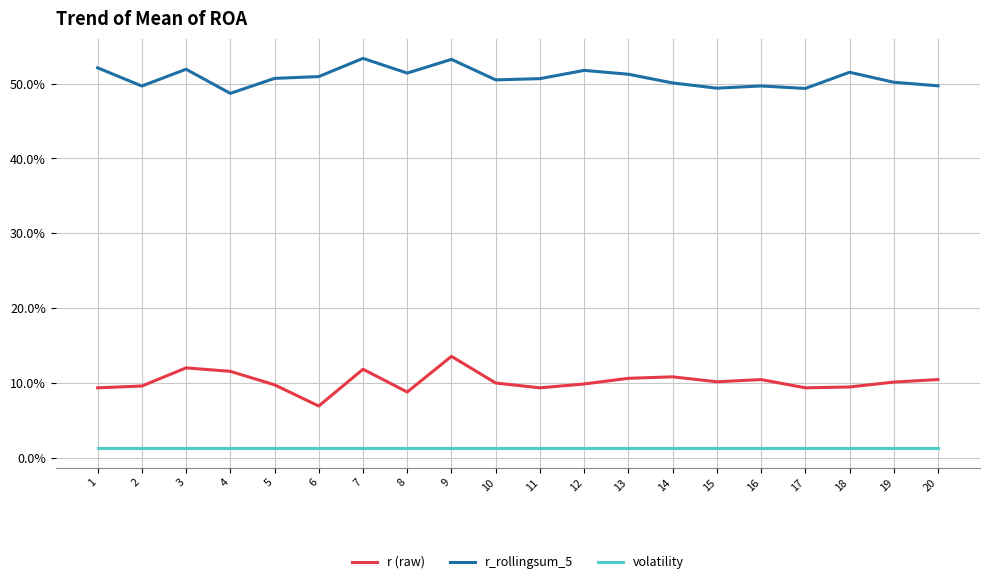

True or false: r_rollingsum_5 has a value of 0.2 at 12.

False